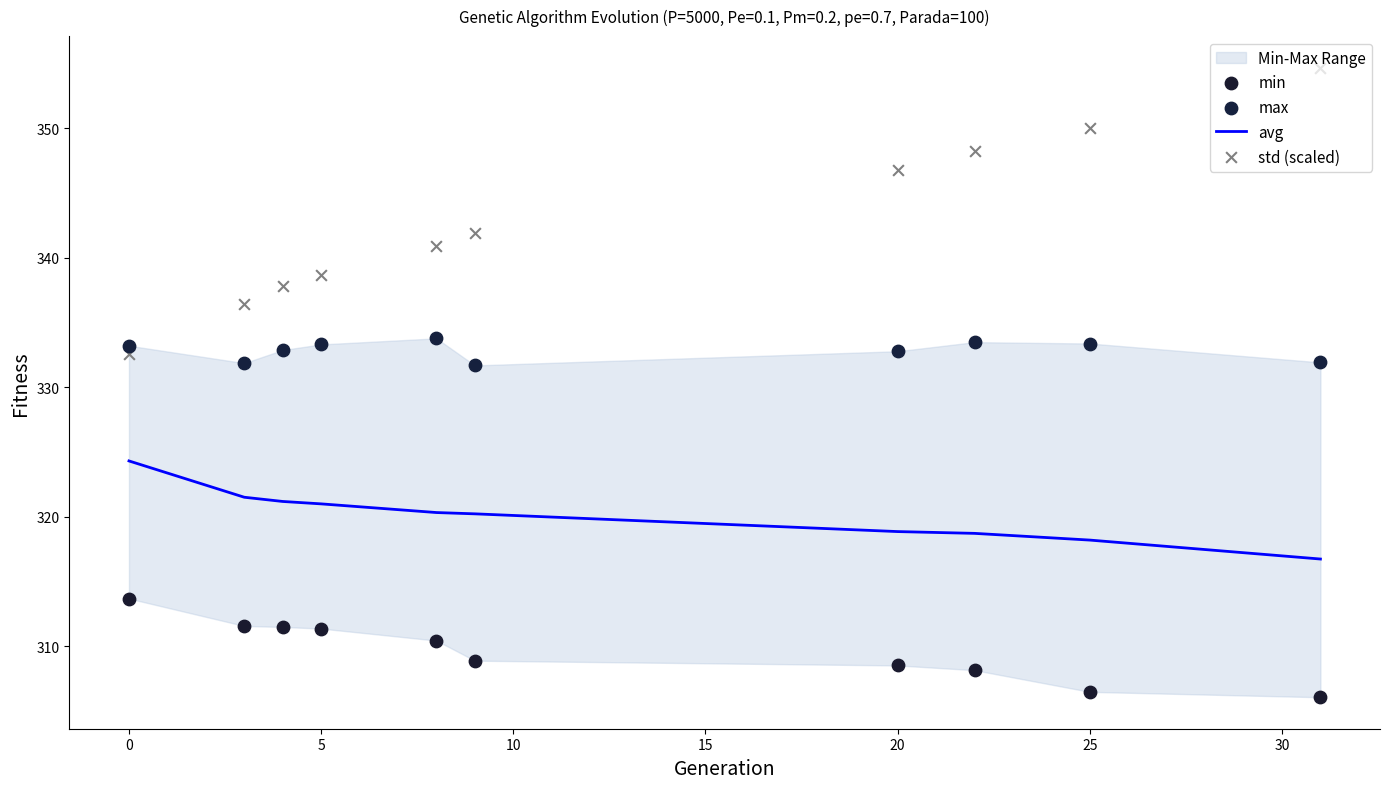

The avg series shows 324.3 at 0. True or false?

True